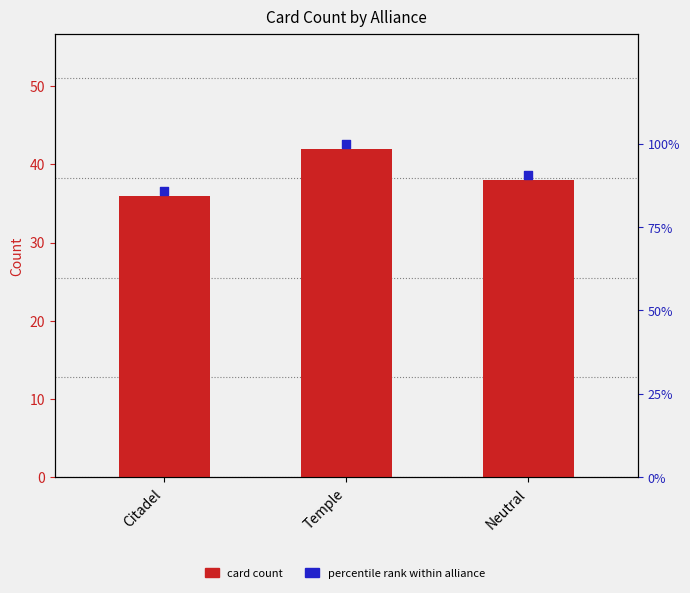

Which series reaches the maximum Y coordinate?

percentile rank within alliance